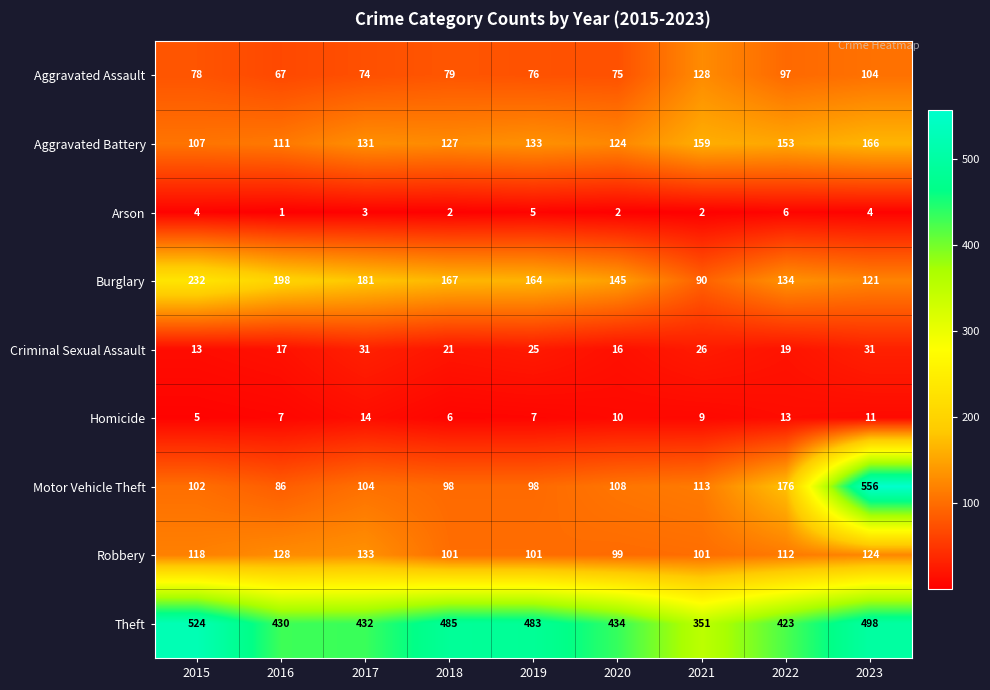

What is the difference between the Homicide values at 2020 and 2018?

4